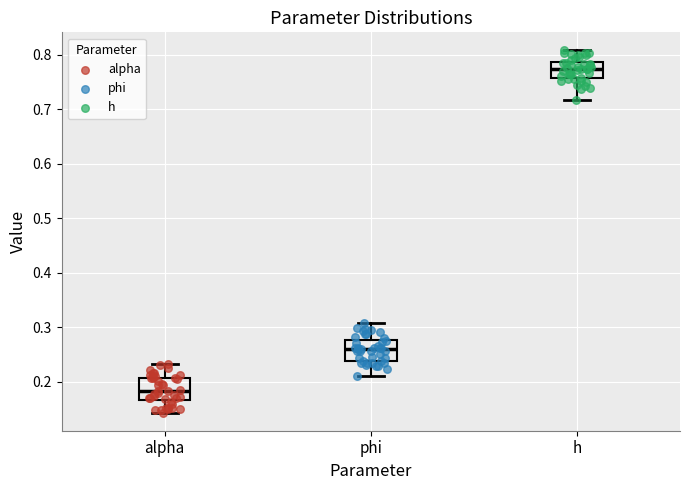

Where is the lower edge of the box for h on the y-axis? The values are not printed on the chart, so give them approximately, as read against the axis.

0.76